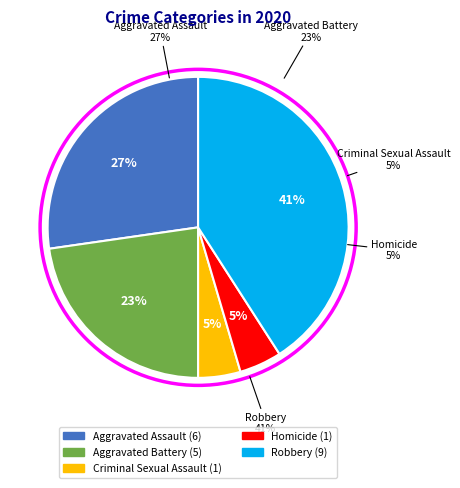

Rank the categories by value from lowest to highest.

Criminal Sexual Assault, Homicide, Aggravated Battery, Aggravated Assault, Robbery